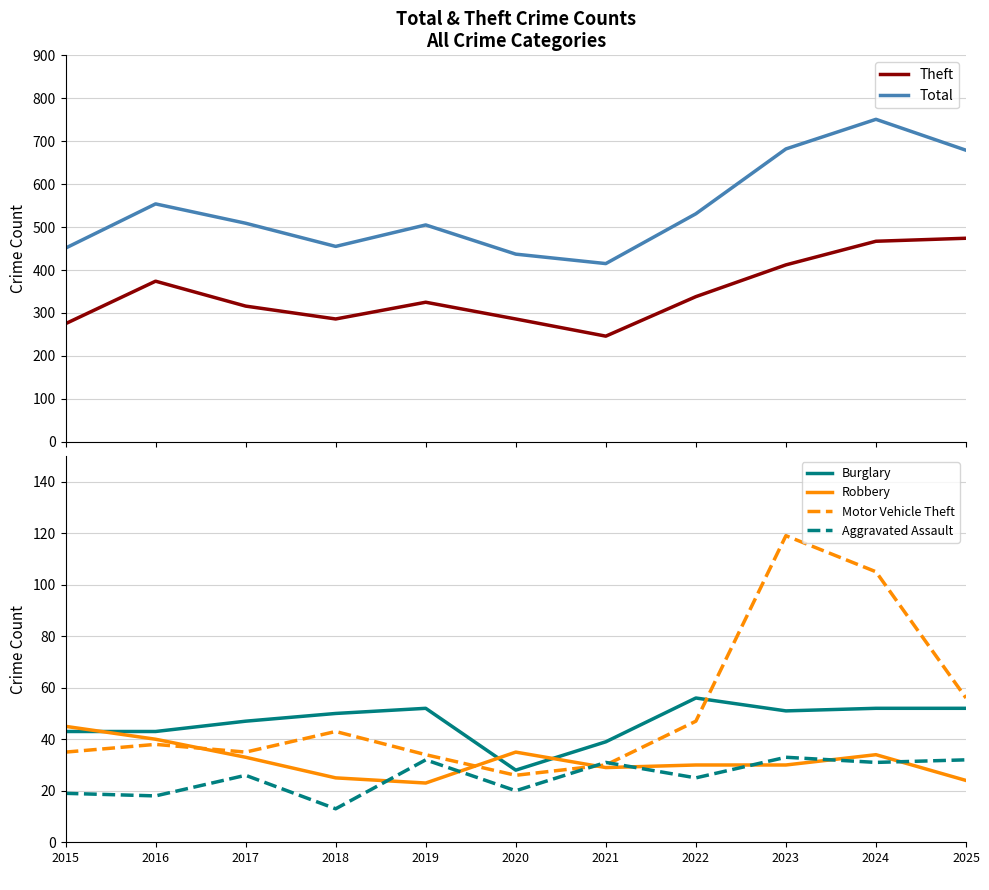

Which series has the largest total across all categories?

Total